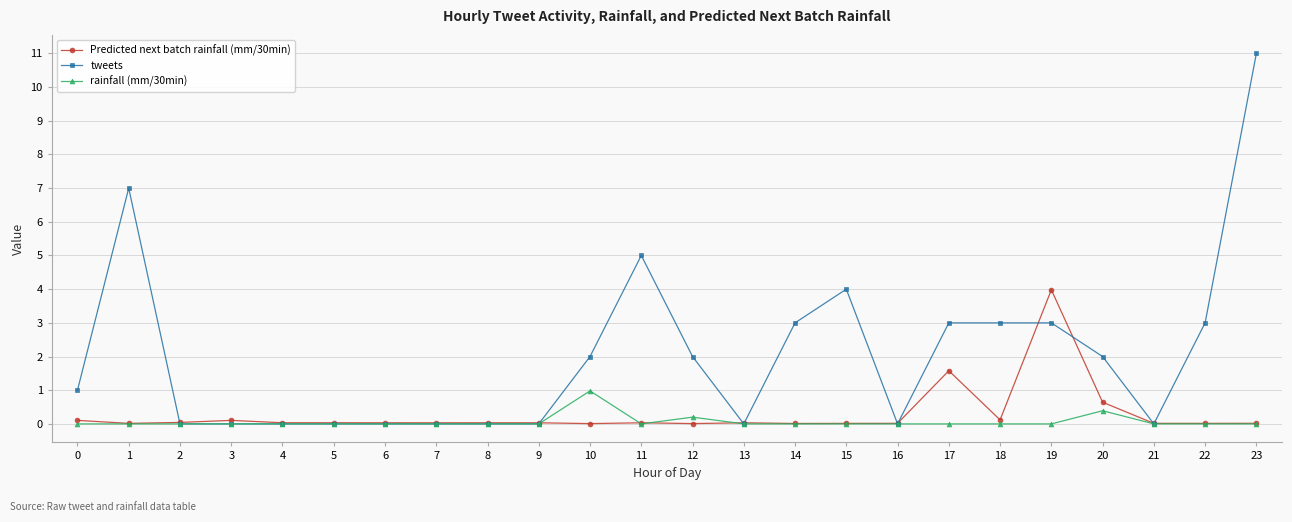

Which series has the largest total across all categories?

tweets